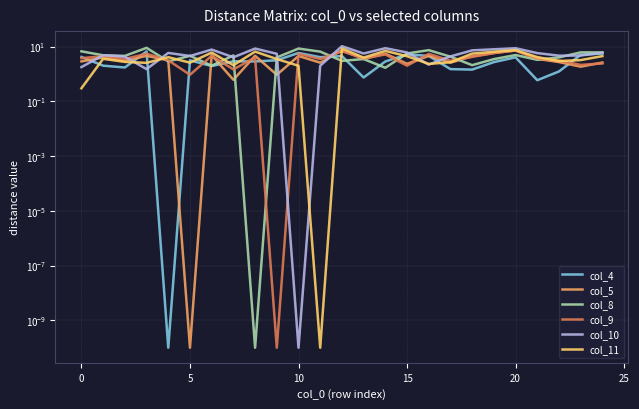

How many intersections are there between col_9 and col_5?

11